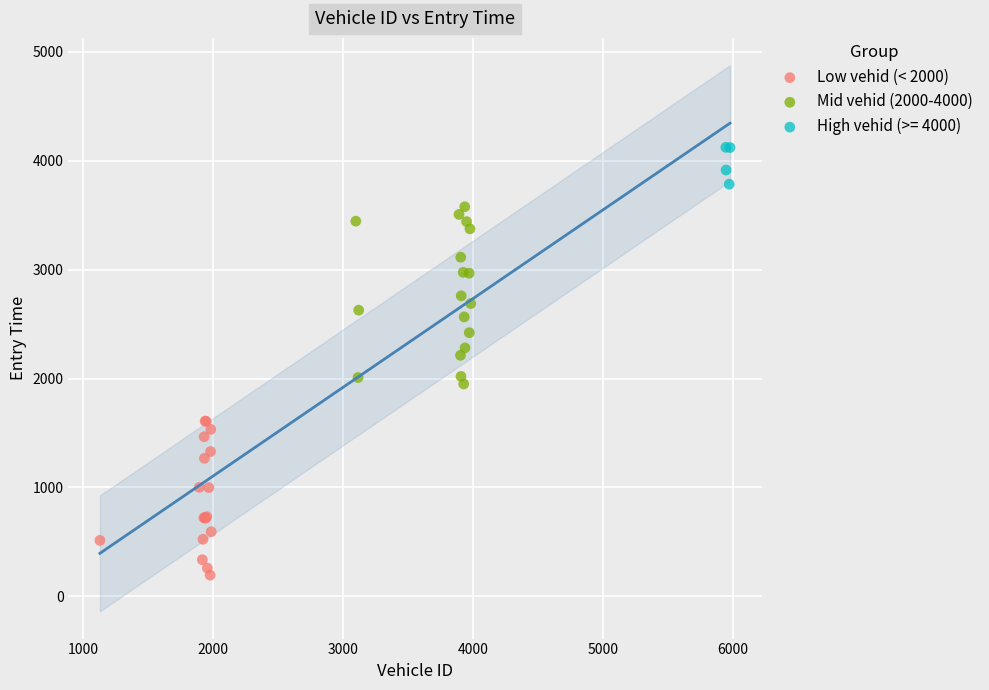

Which series has the largest Y range (max minus min)?

Mid vehid (2000-4000)